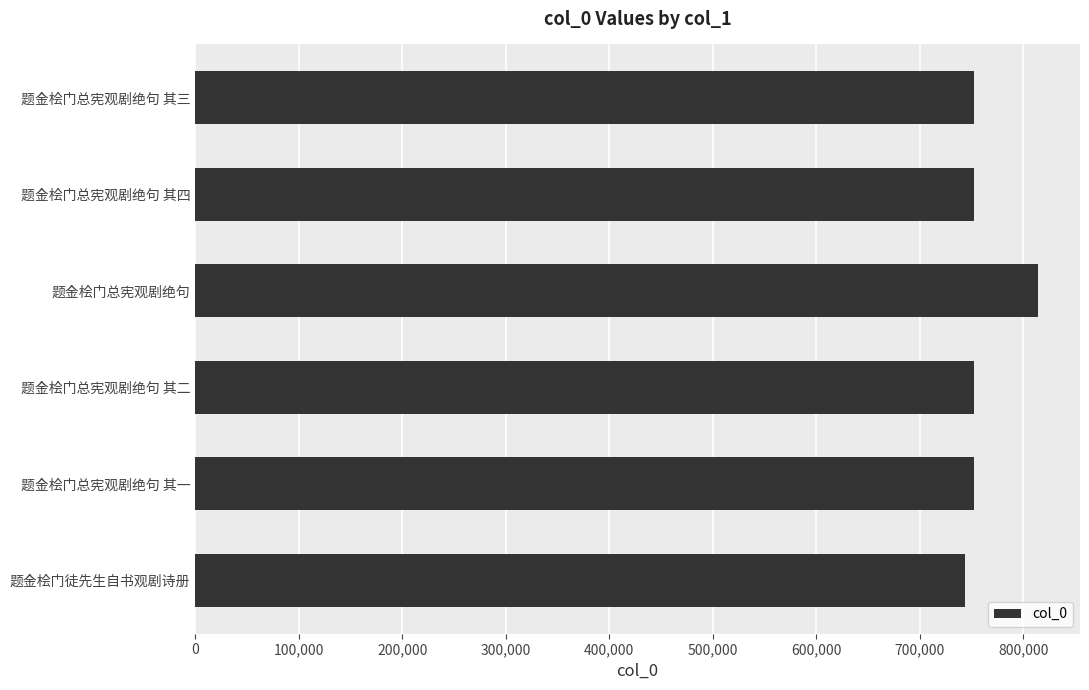

Are the bars horizontal?

Yes